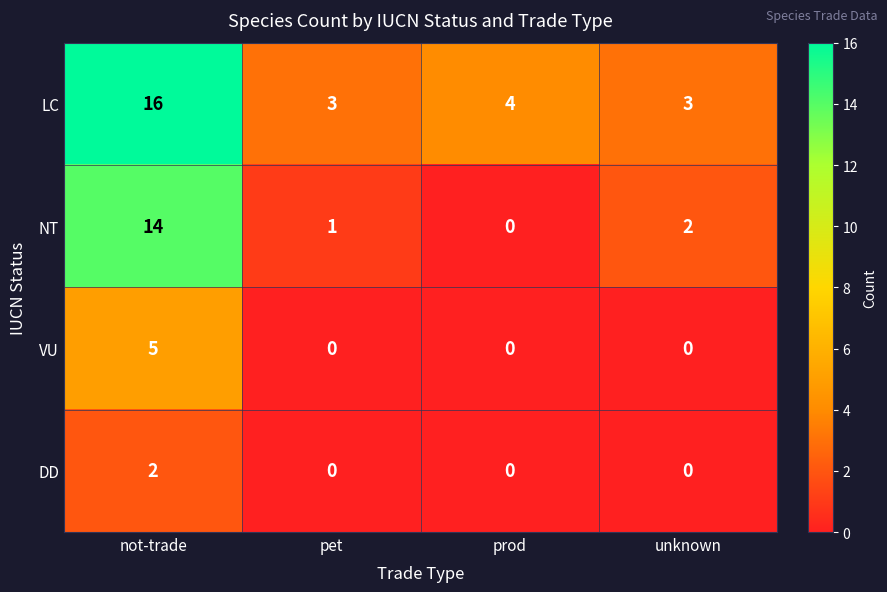

The DD series shows 0 at pet. True or false?

True